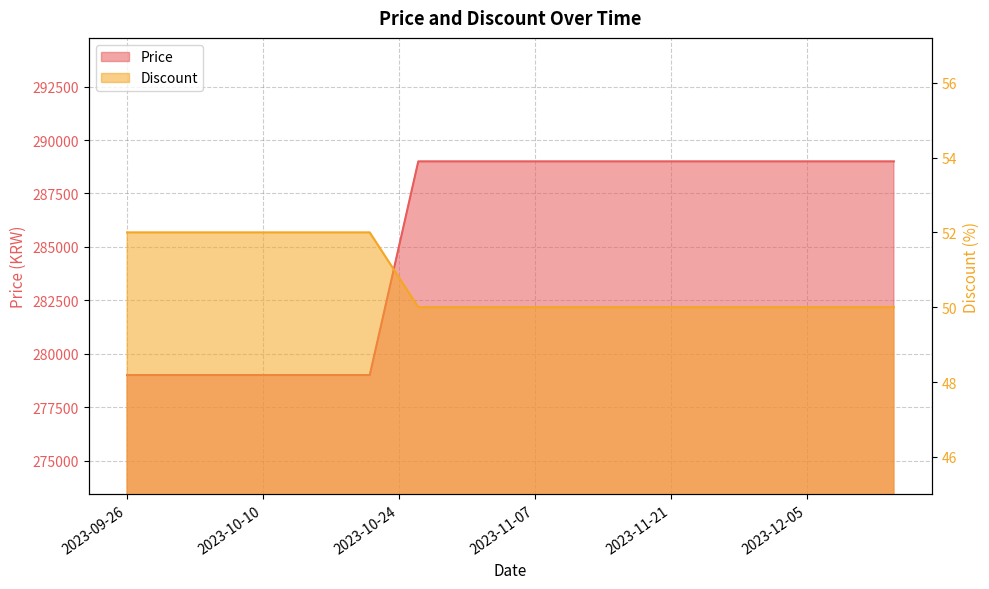

What is the difference between the highest and lowest values at 2023-11-14?

288950